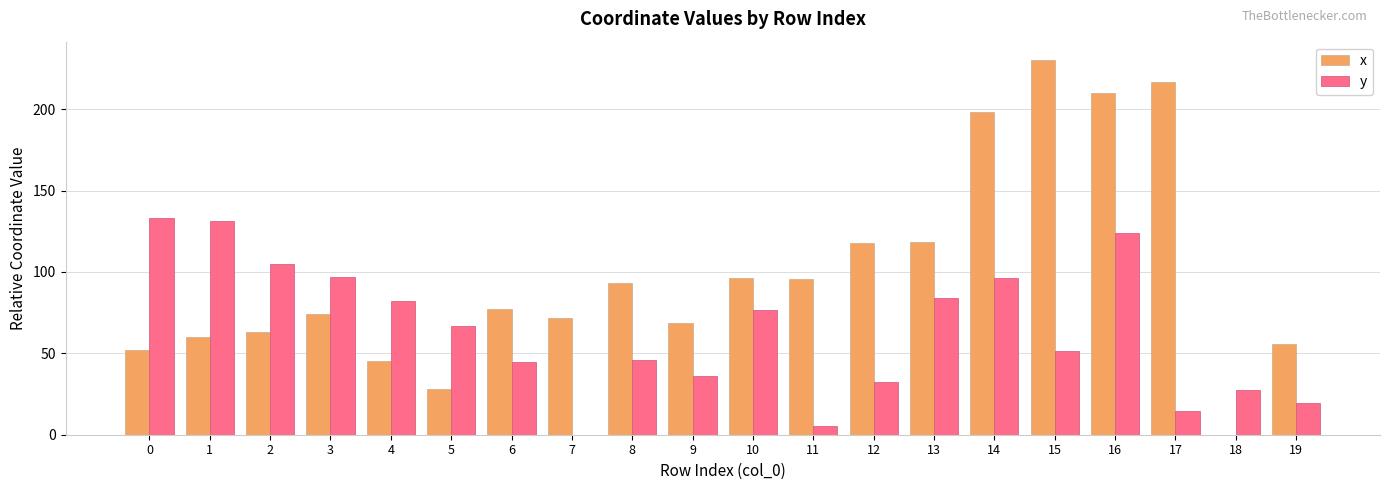

At which category is the sum across all series the highest?

16